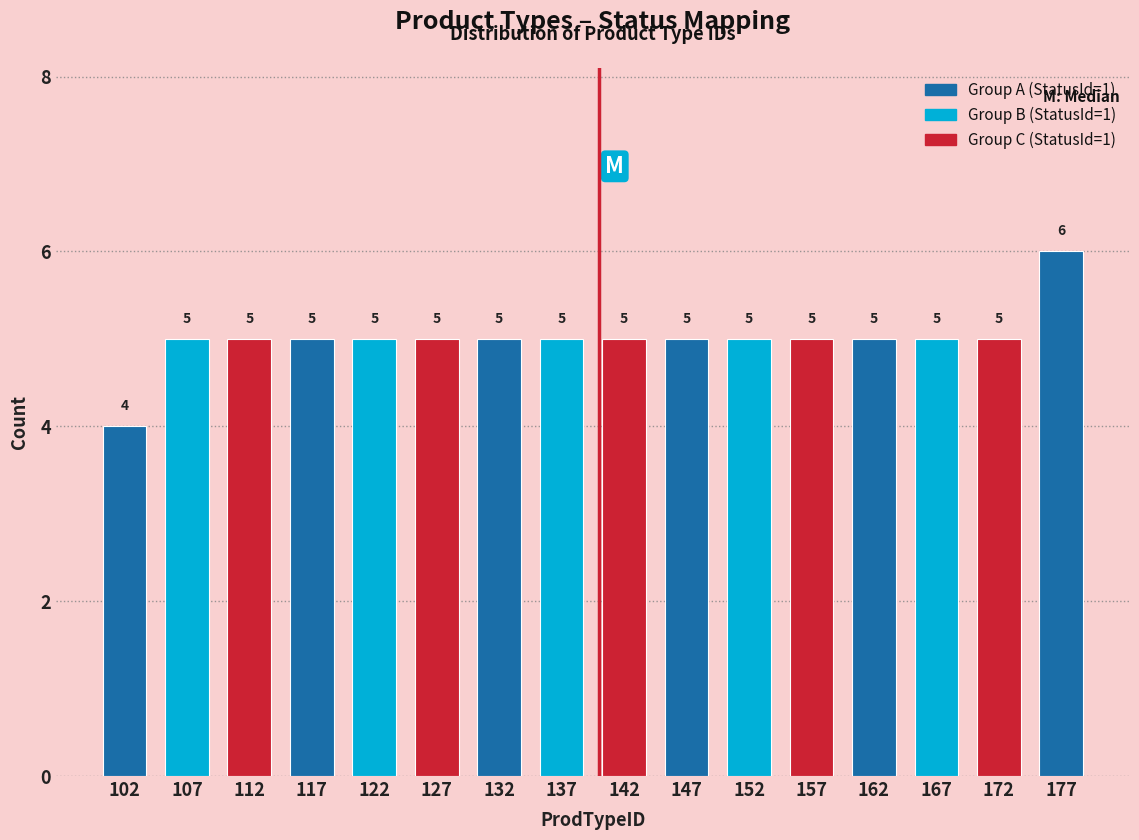

Over which range of the x-axis is the bar tallest?

175 to 180